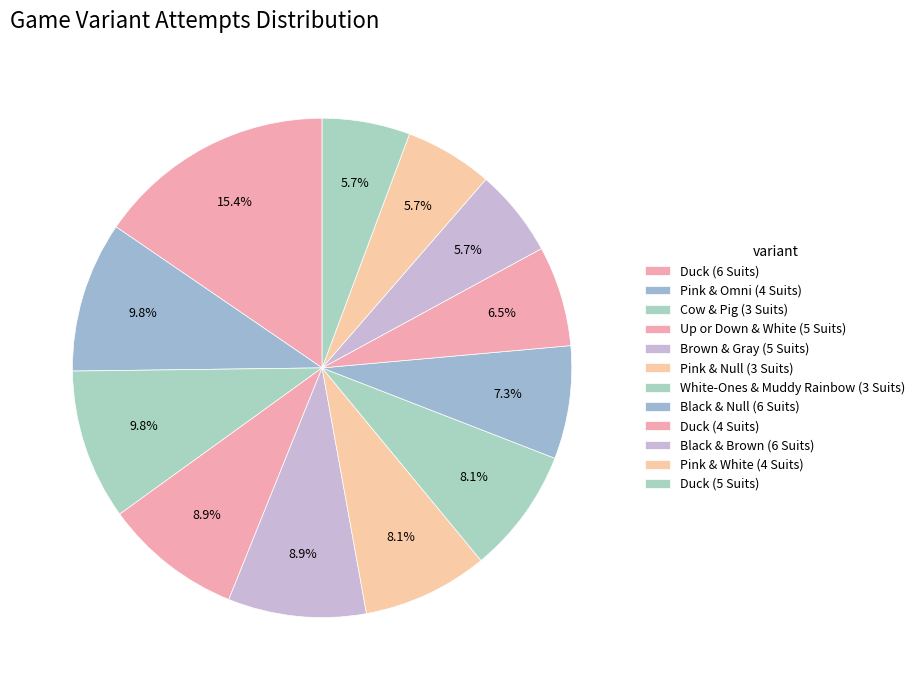

How many slices are in this pie chart?

12